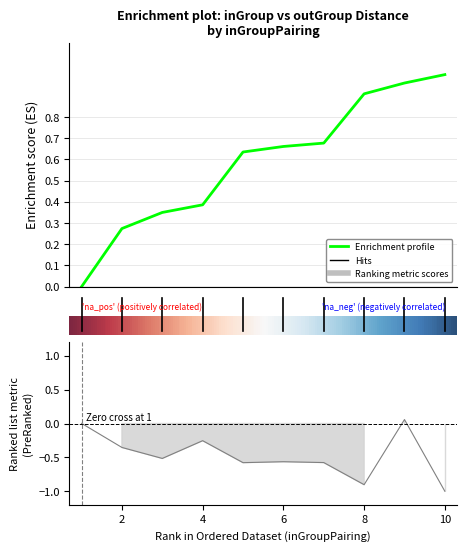

What is the change in value from 2 to 4?

+0.1